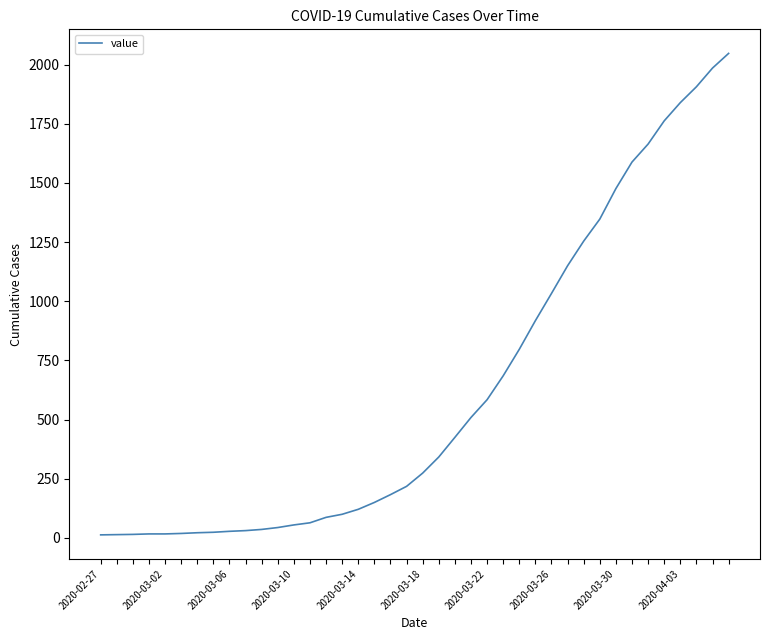

Does the chart display data point markers on the line(s)?

No